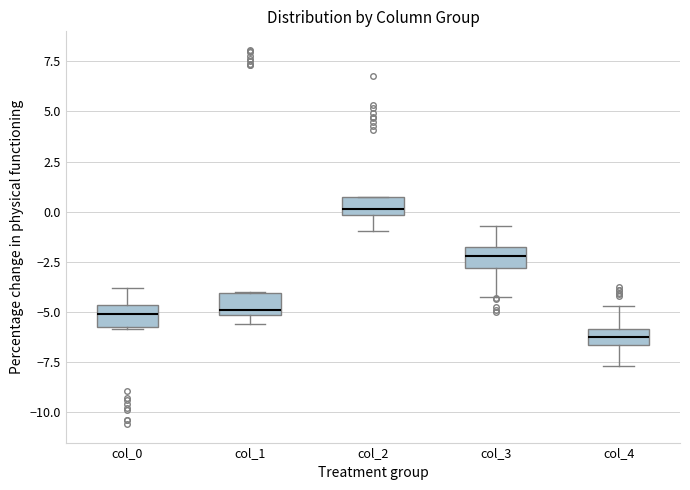

Which box has the highest median line?

col_2